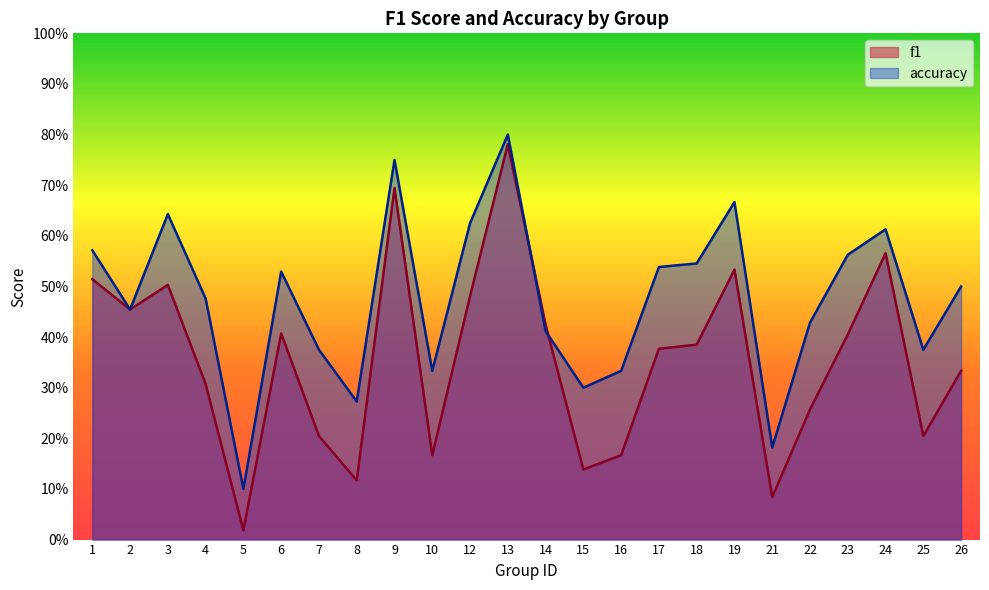

After their last crossing, which series has the higher values: f1 or accuracy?

accuracy